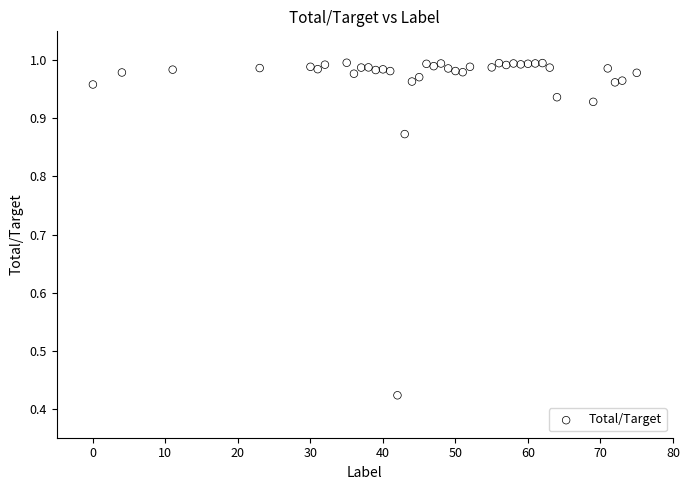

What is the range of X values (max minus min)?

75.0